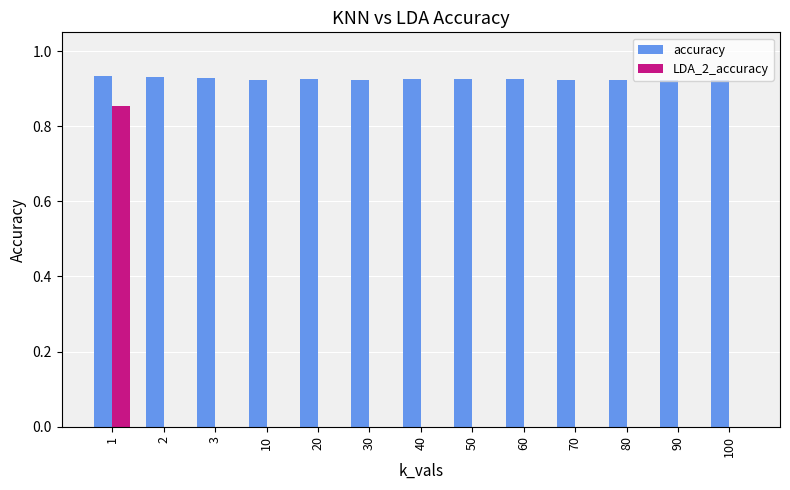

What is the sum of all accuracy values?

12.0